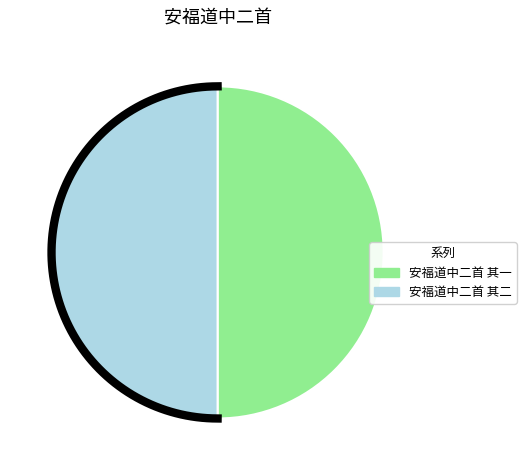

Which has a higher value, 安福道中二首 其一 or 安福道中二首 其二?

安福道中二首 其二